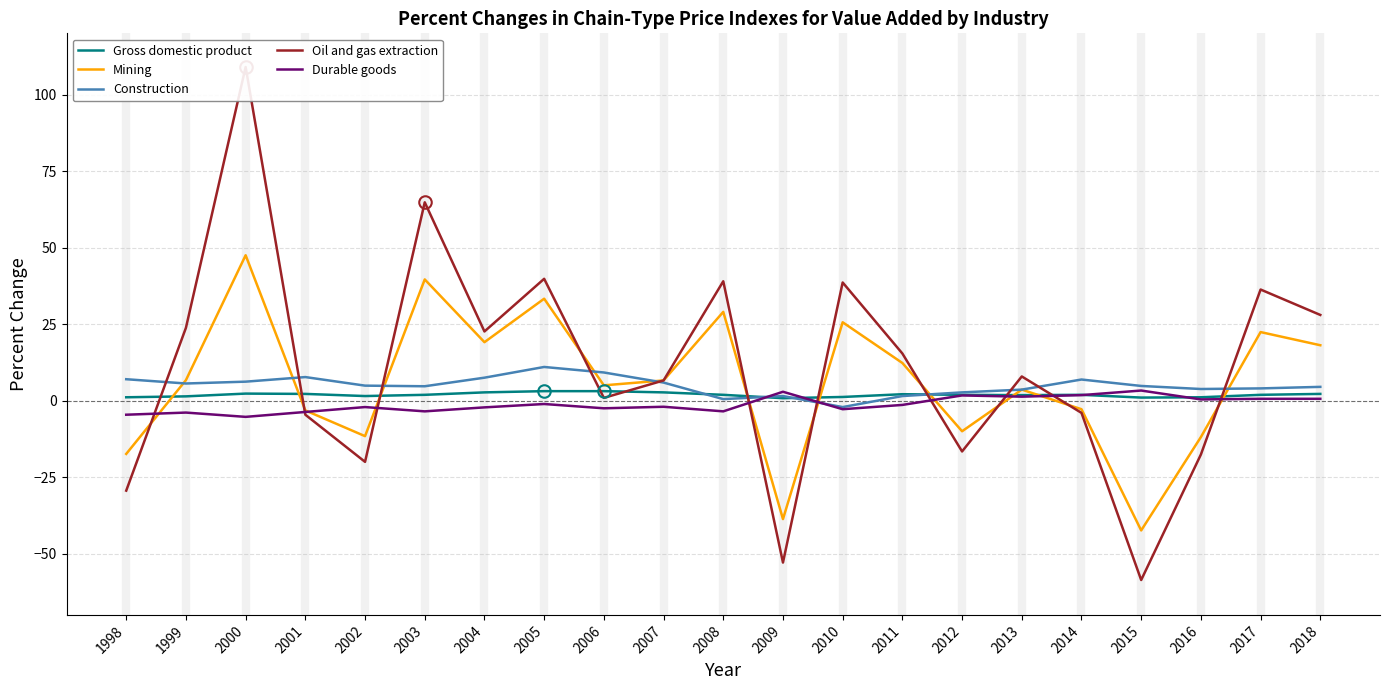

How many lines are shown in the chart?

5